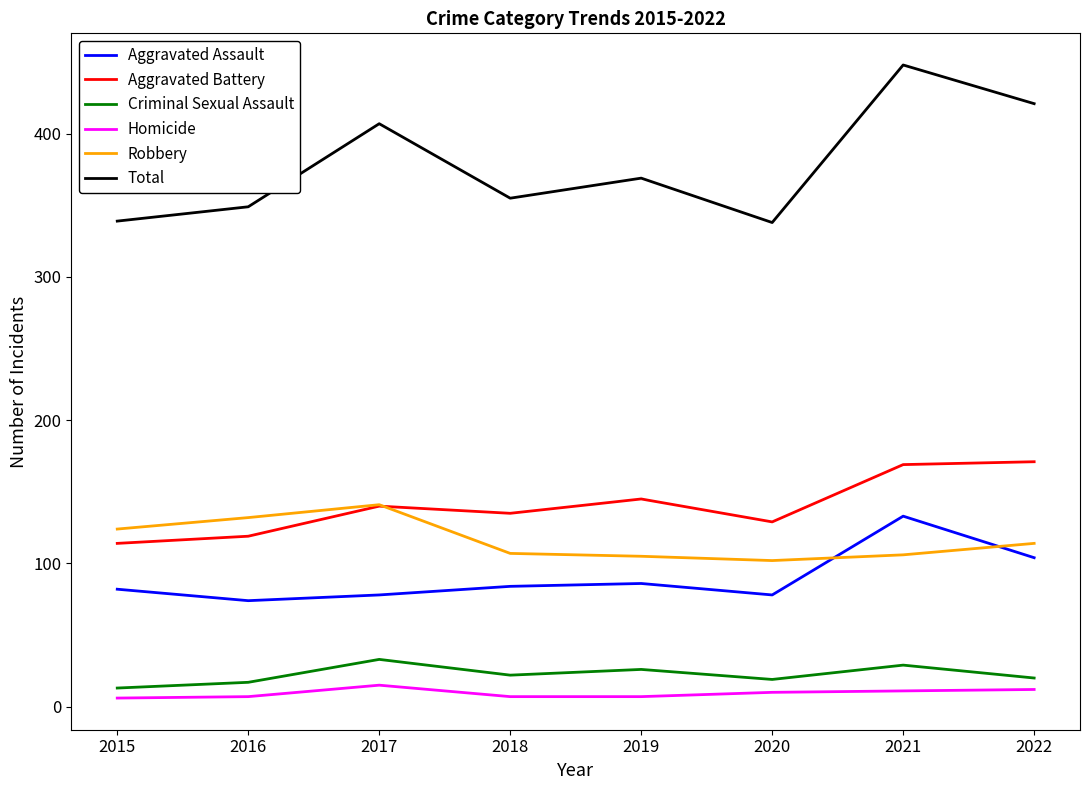

Is this an area chart (filled region under the line)?

No